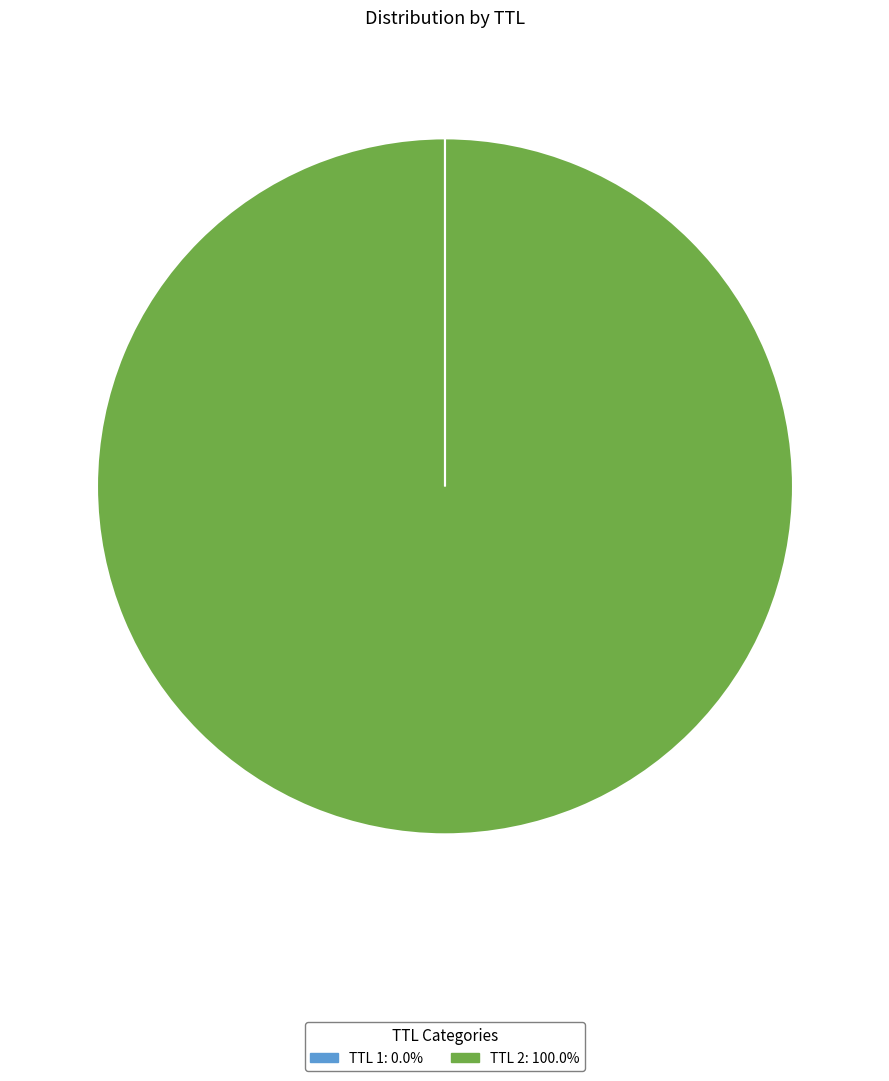

Is there a majority slice in this chart?

Yes